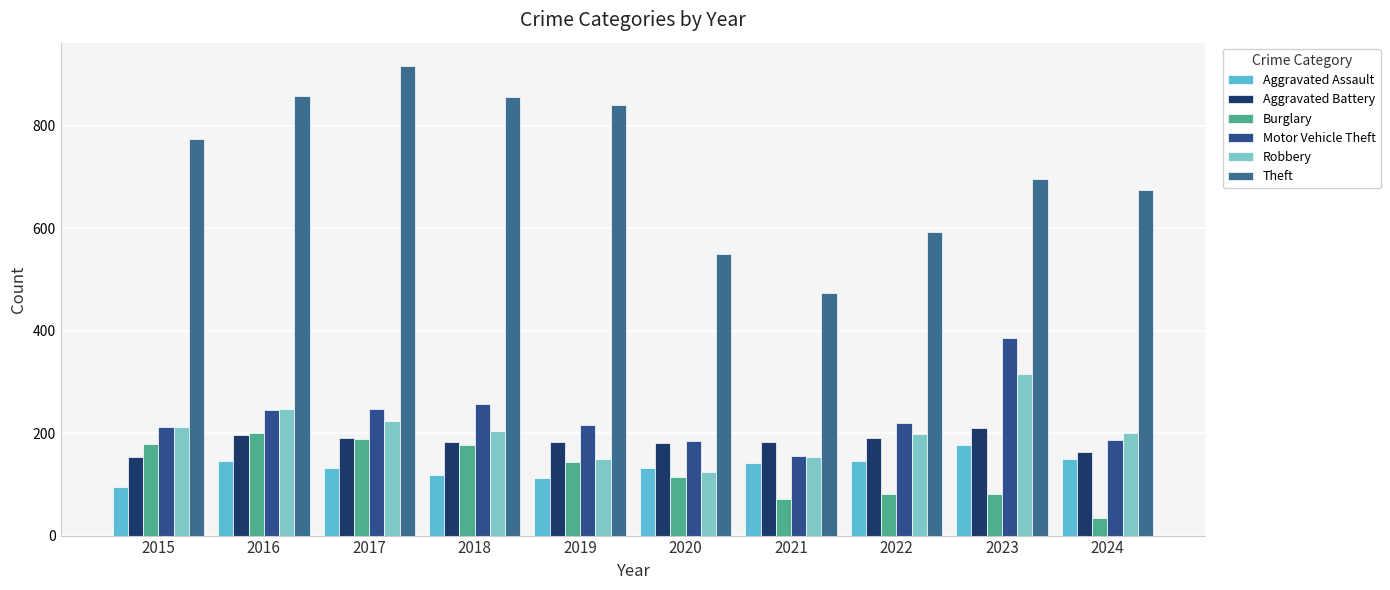

What is the total value across all series at 2018?

1794